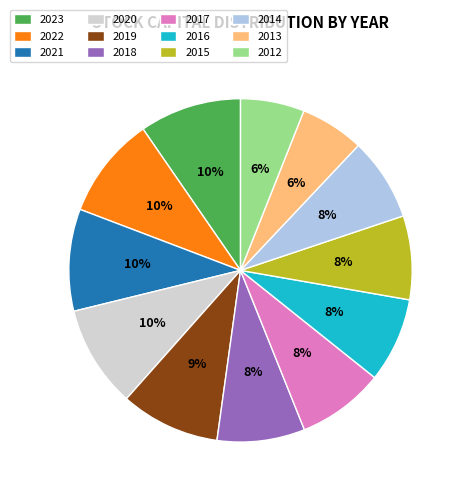

To the nearest percent, what is the average slice percentage?

8%